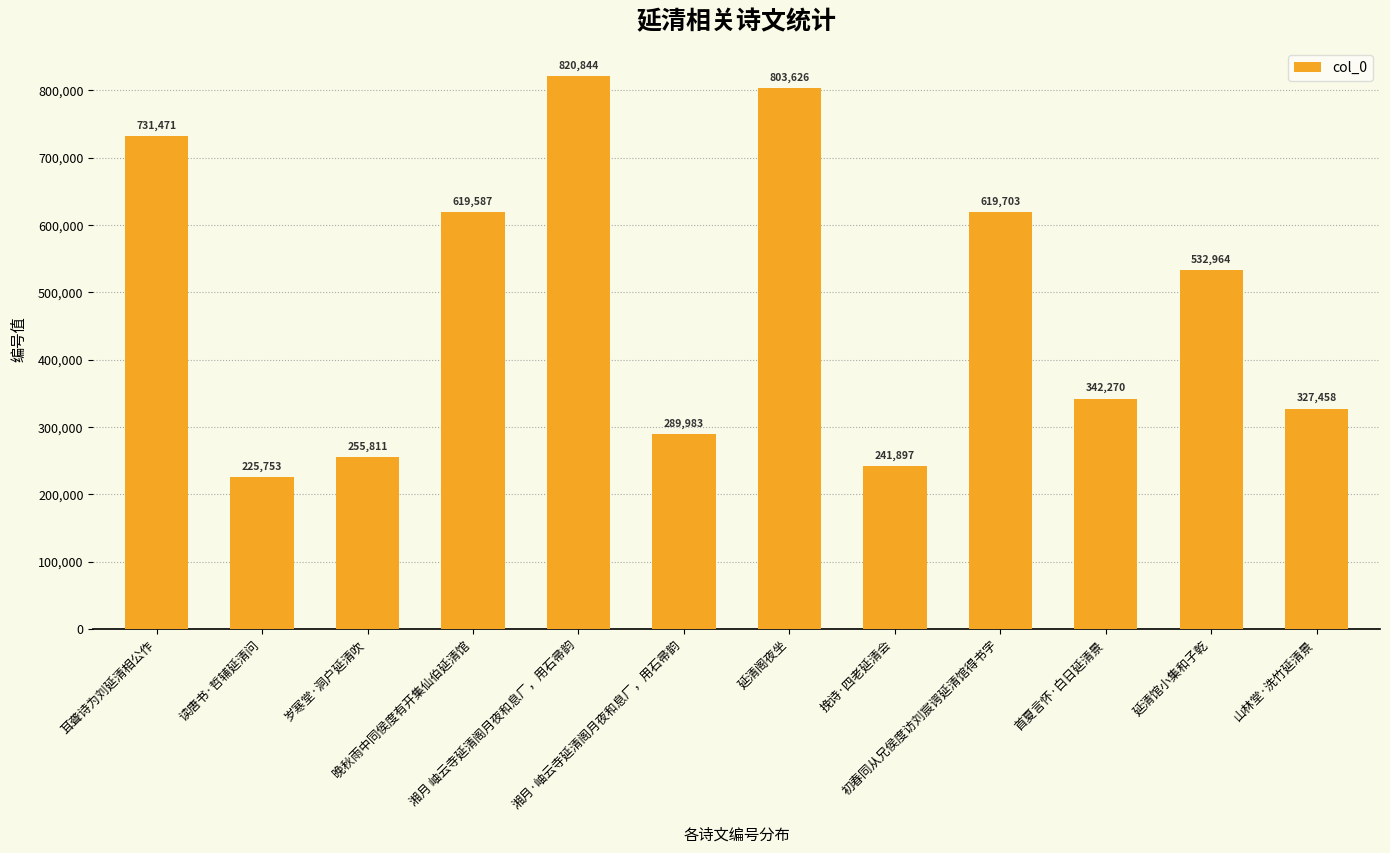

List the labels in order of value, largest first.

湘月 岫云寺延清阁月夜和息厂，用石帚韵, 延清阁夜坐, 耳聋诗为刘延清相公作, 初春同从兄侯度访刘宸谔延清馆得书字, 晚秋雨中同侯度有开集仙伯延清馆, 延清馆小集和子乾, 首夏言怀·白日延清景, 山林堂·洗竹延清景, 湘月·岫云寺延清阁月夜和息厂，用石帚韵, 岁寒堂·洞户延清吹, 挽诗·四老延清会, 读唐书·哲辅延清问